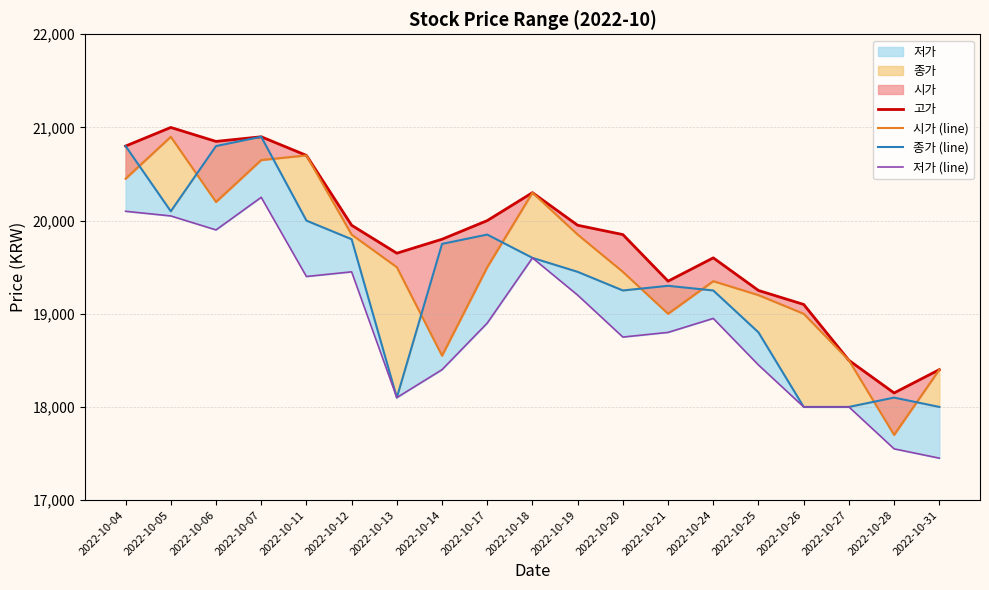

At 2022-10-18, list the series in order from largest to smallest.

고가, 시가 (line), 종가 (line), 저가 (line)